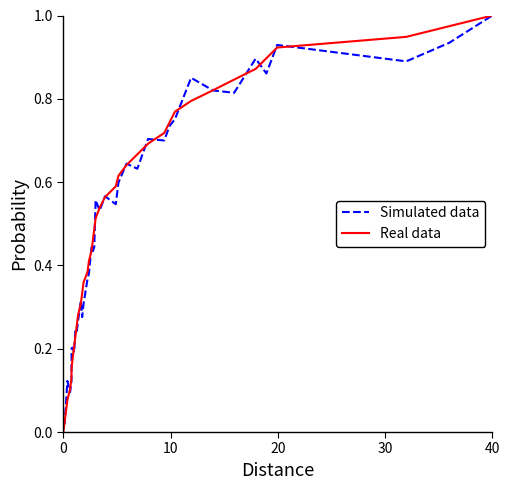

Does the chart have visible grid lines?

No